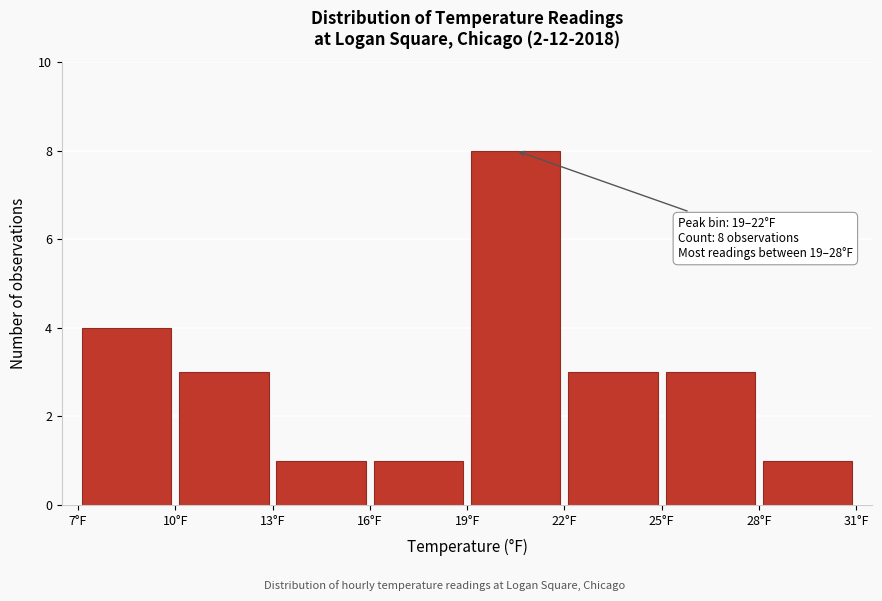

Over which range of the x-axis is the bar tallest?

19 to 22